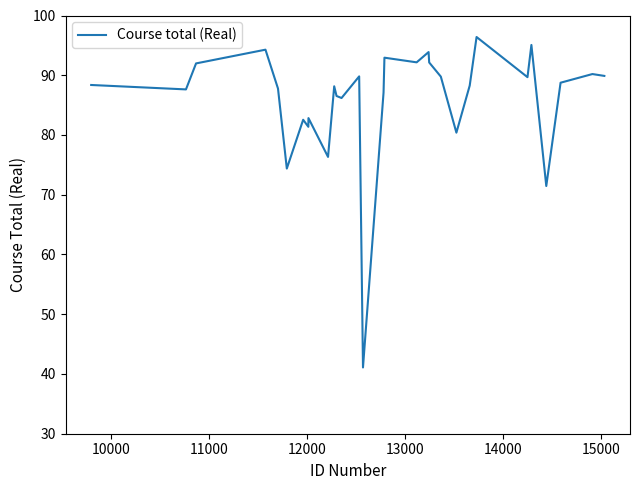

What is the minimum value shown in the chart?

41.1